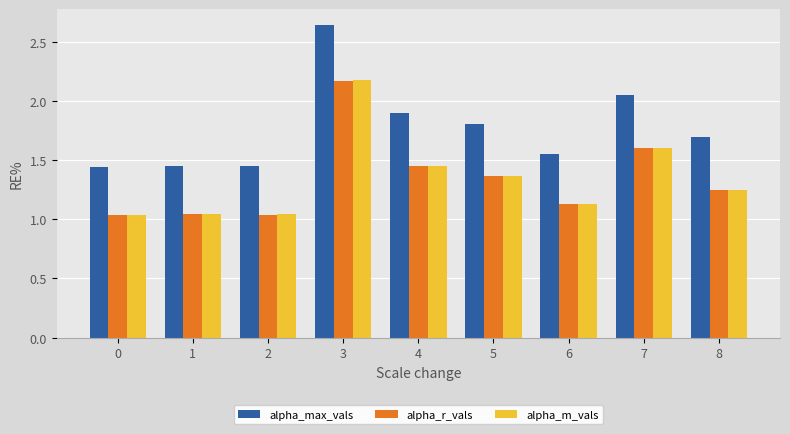

The value of alpha_m_vals at 7 is 1.6. True or false?

True